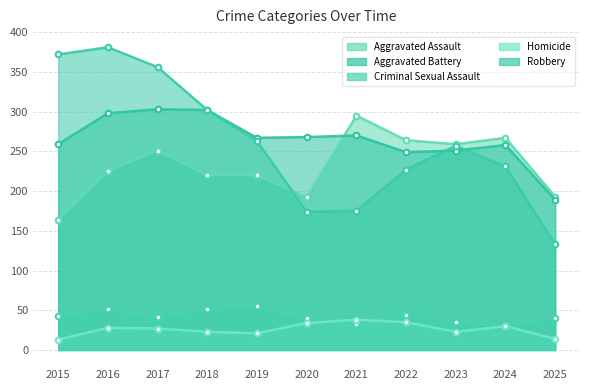

The value of Aggravated Battery at 2016 is 96. True or false?

False